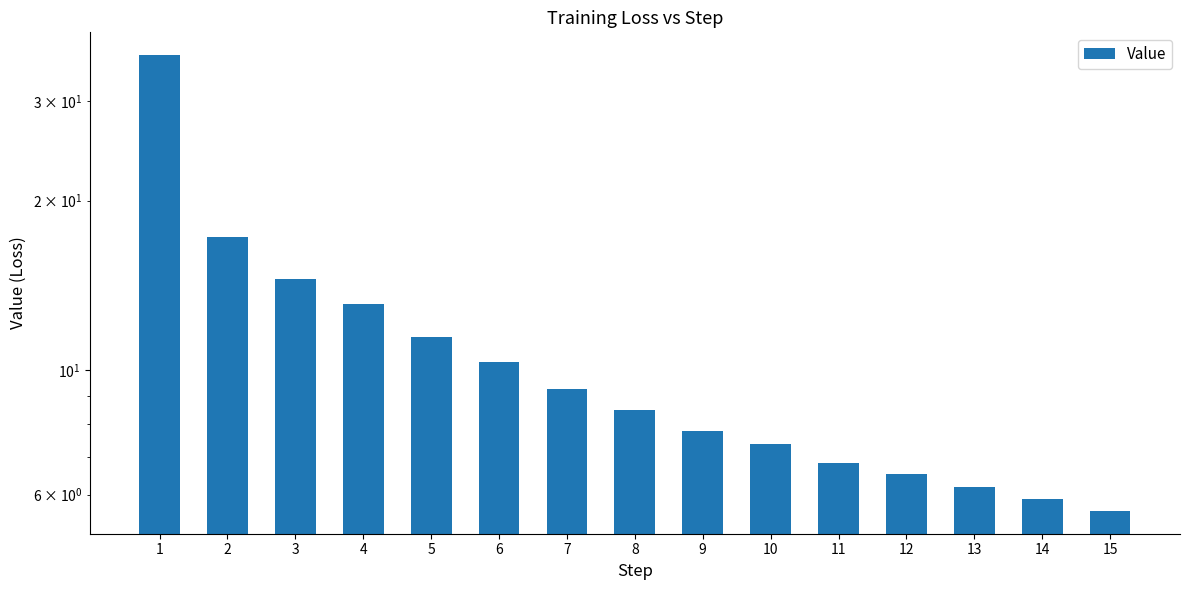

What is the change in value from 7 to 8?

-0.7